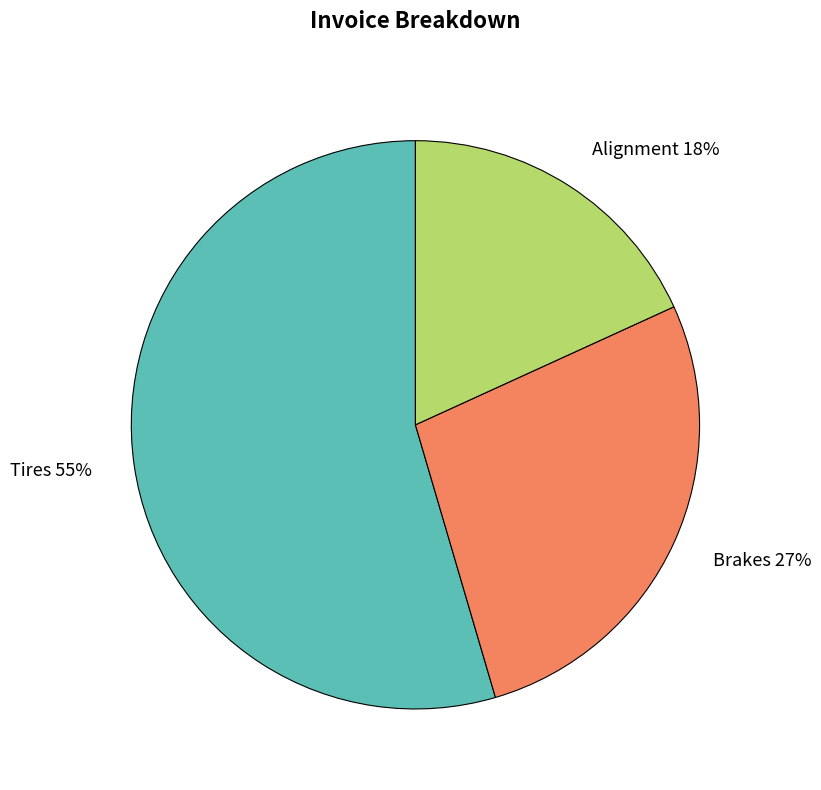

Rank the categories by value from highest to lowest.

Tires, Brakes, Alignment